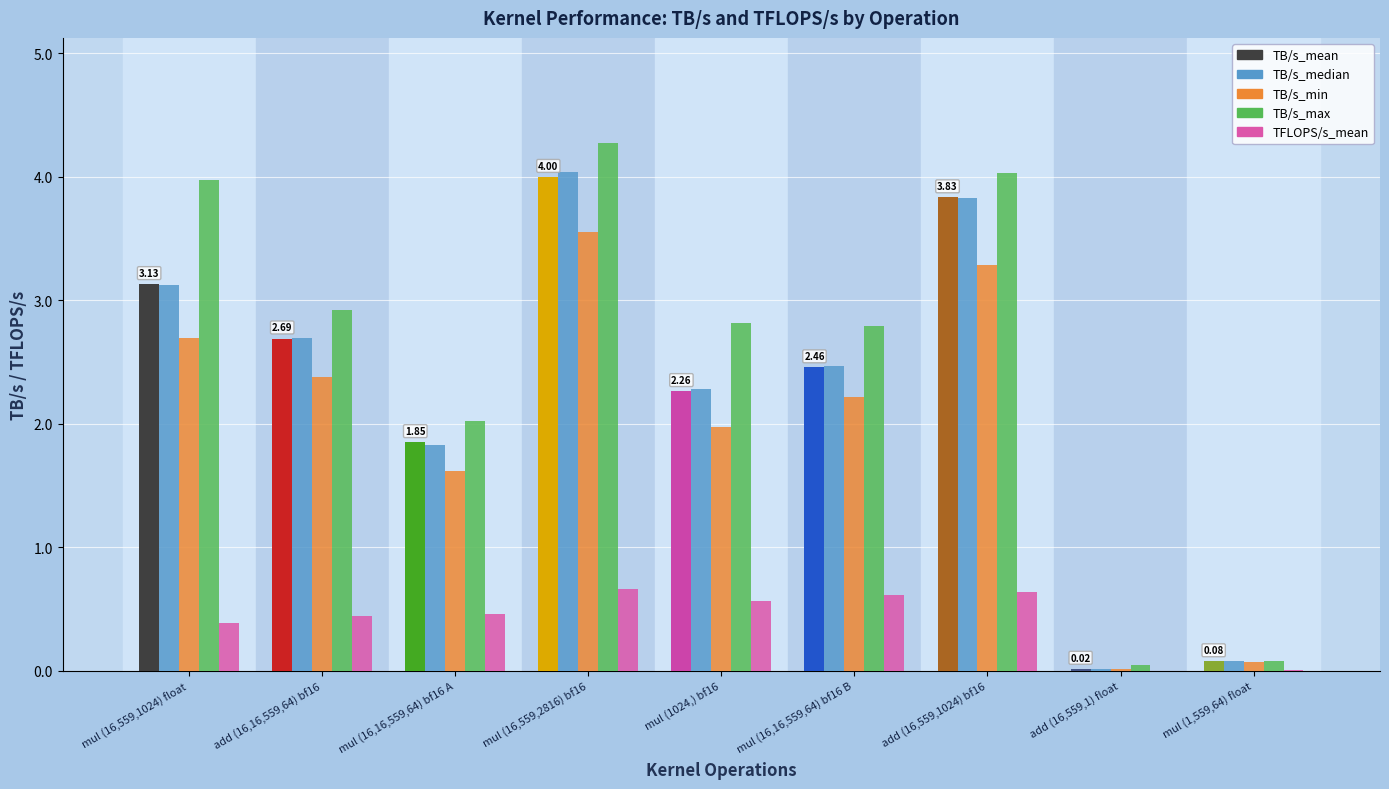

What is the spread (max minus min) of values at add (16,16,559,64) bf16?

2.5